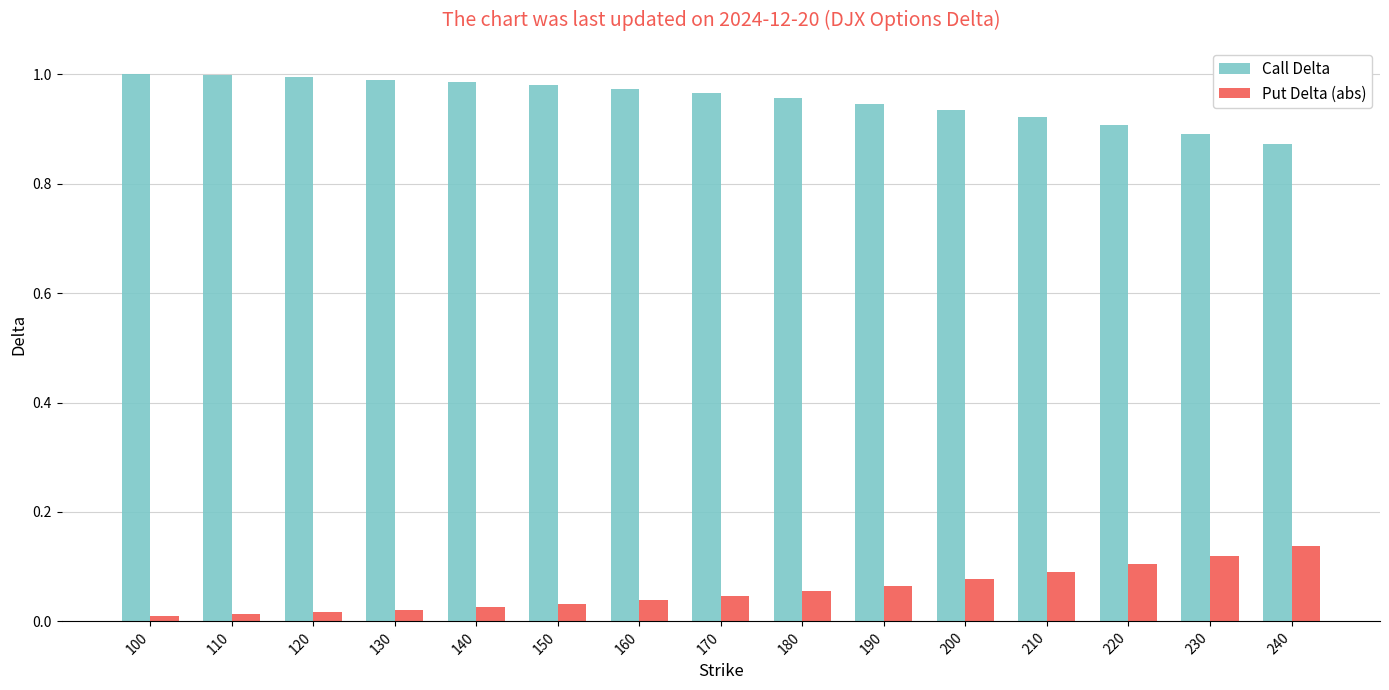

Is the value of Call Delta at 240 greater than the value of Put Delta (abs) at 200?

Yes